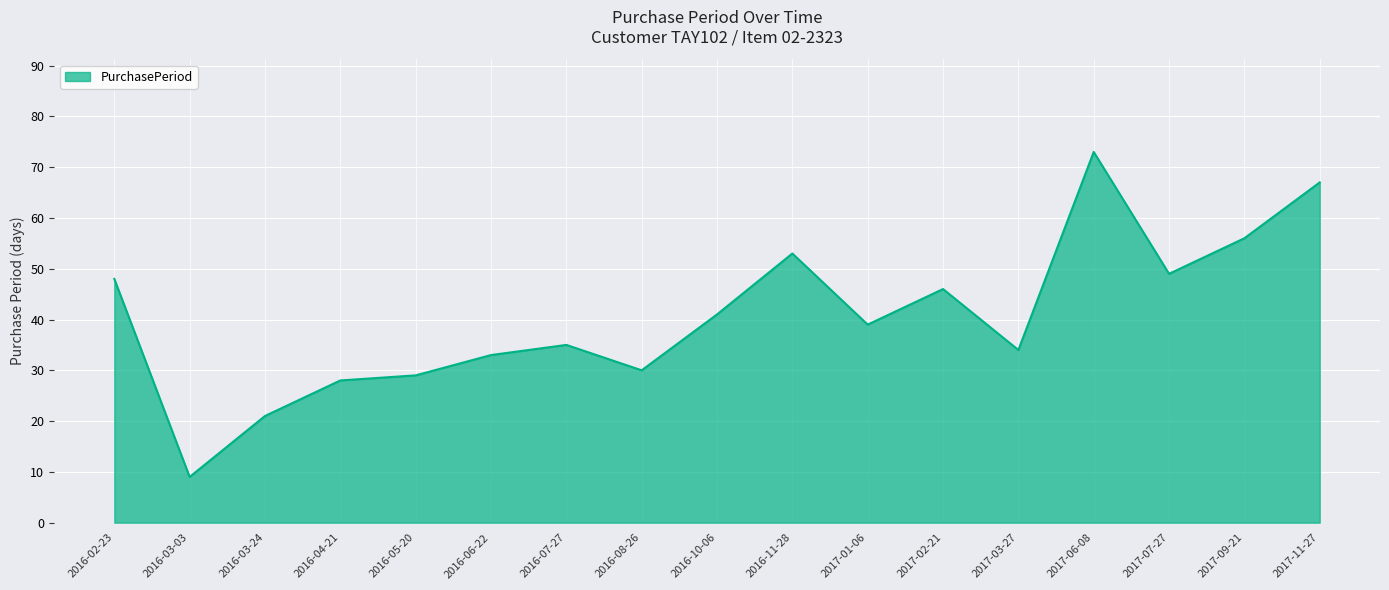

The value at 2017-06-08 is 73. True or false?

True